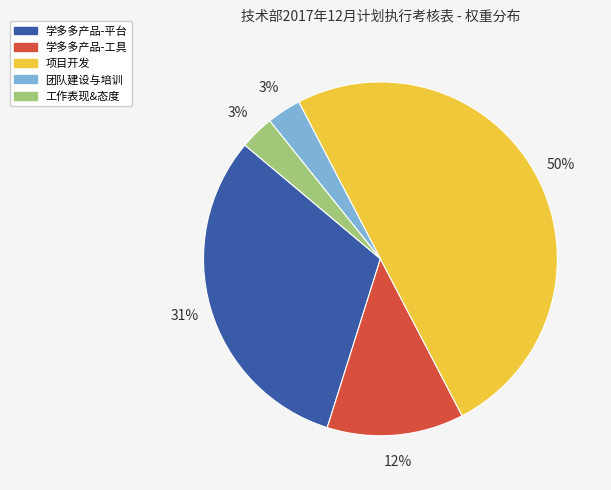

To the nearest percent, what is the average slice percentage?

20%